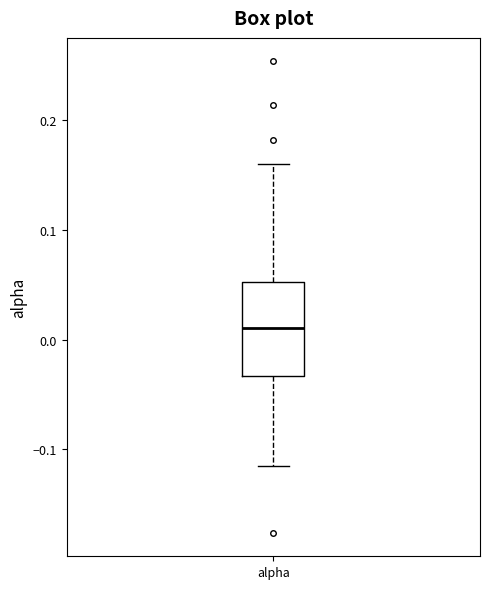

Transcribe this box plot: give where the median line is, the range the box spans, and where the two whiskers end, as read against the y-axis. The values are not printed on the chart, so give them approximately, as read against the axis.

median 0.01, box -0.03 to 0.05, whiskers -0.11 to 0.16